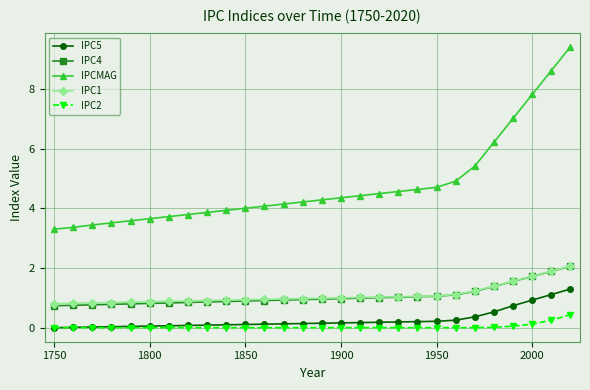

What is the sum of all IPCMAG values?

133.4